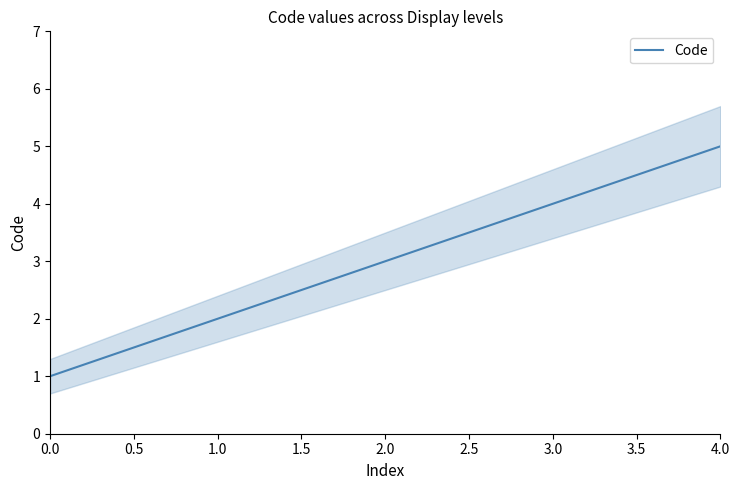

True or false: Code has a value of 2 at 1.0.

True